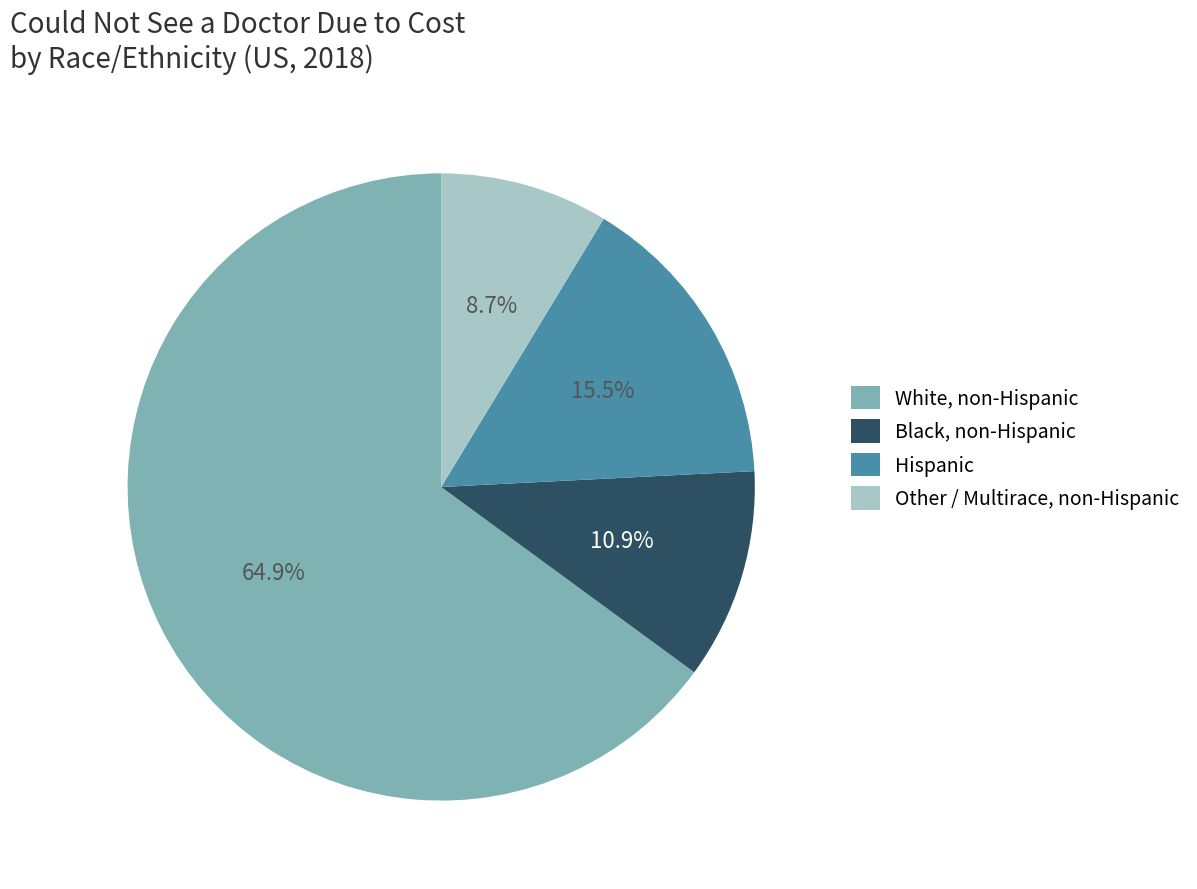

Combined, do Black, non-Hispanic and White, non-Hispanic account for over 50%?

Yes